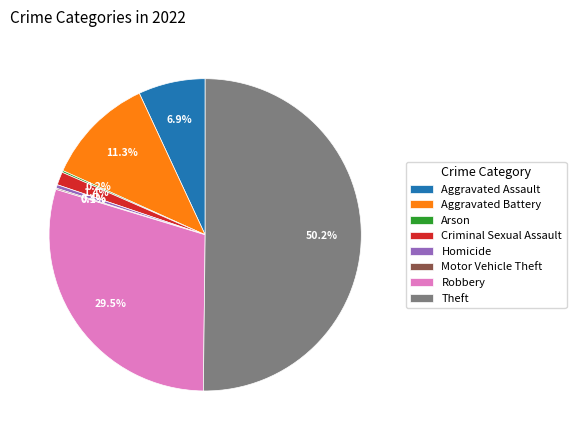

Which has a higher value, Theft or Homicide?

Theft